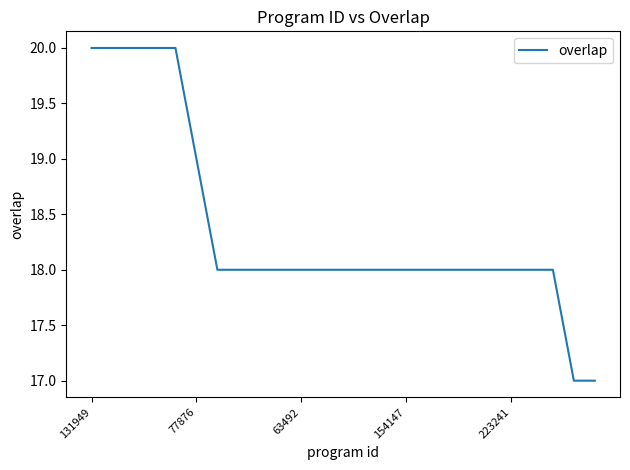

What is the maximum value shown in the chart?

20